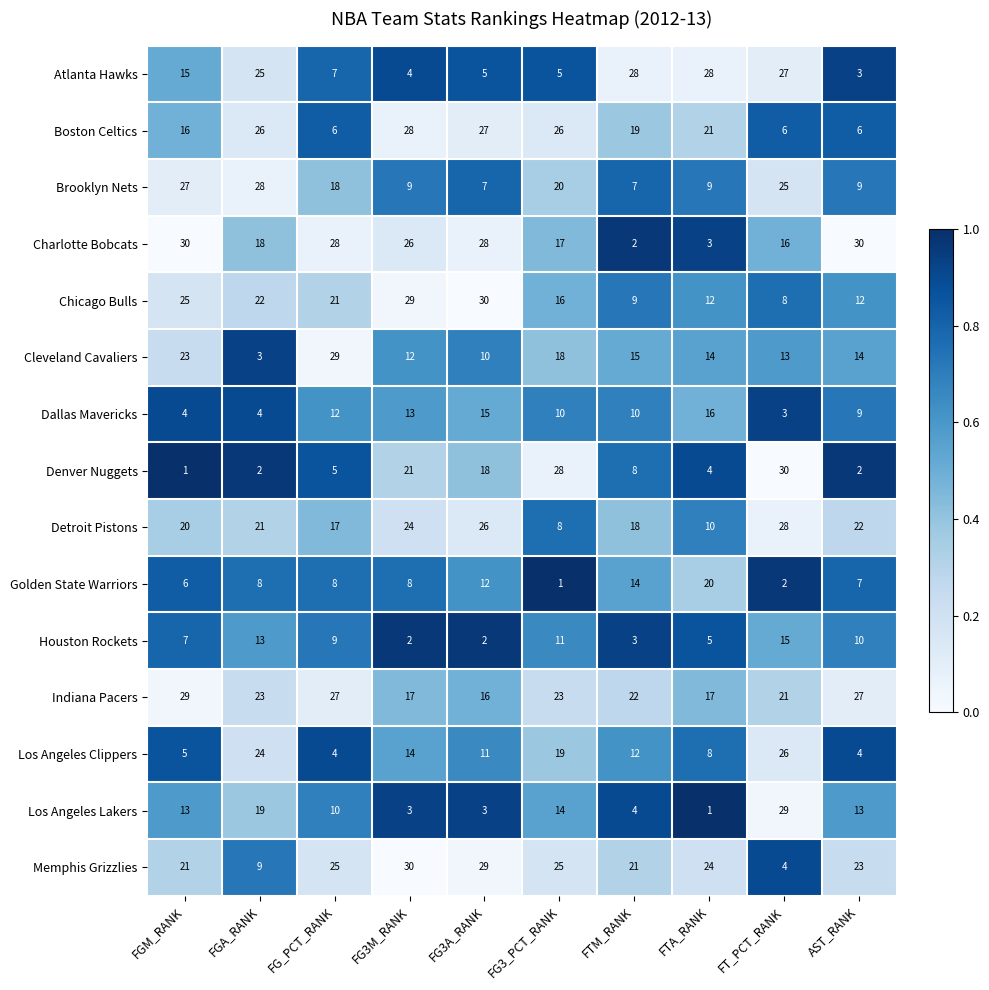

At which label does Memphis Grizzlies reach its minimum?

FT_PCT_RANK